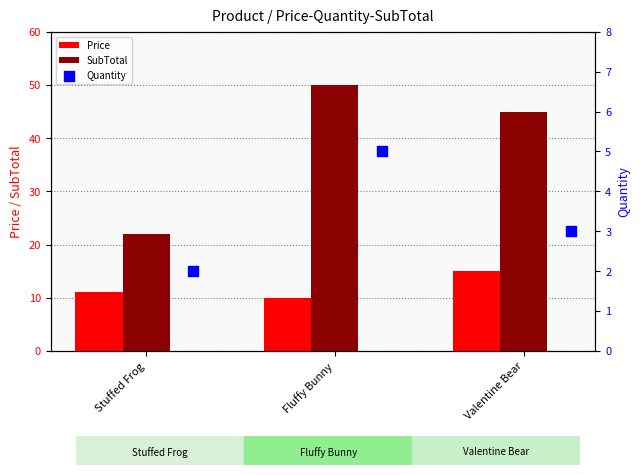

At which label does SubTotal first exceed 44?

Fluffy Bunny